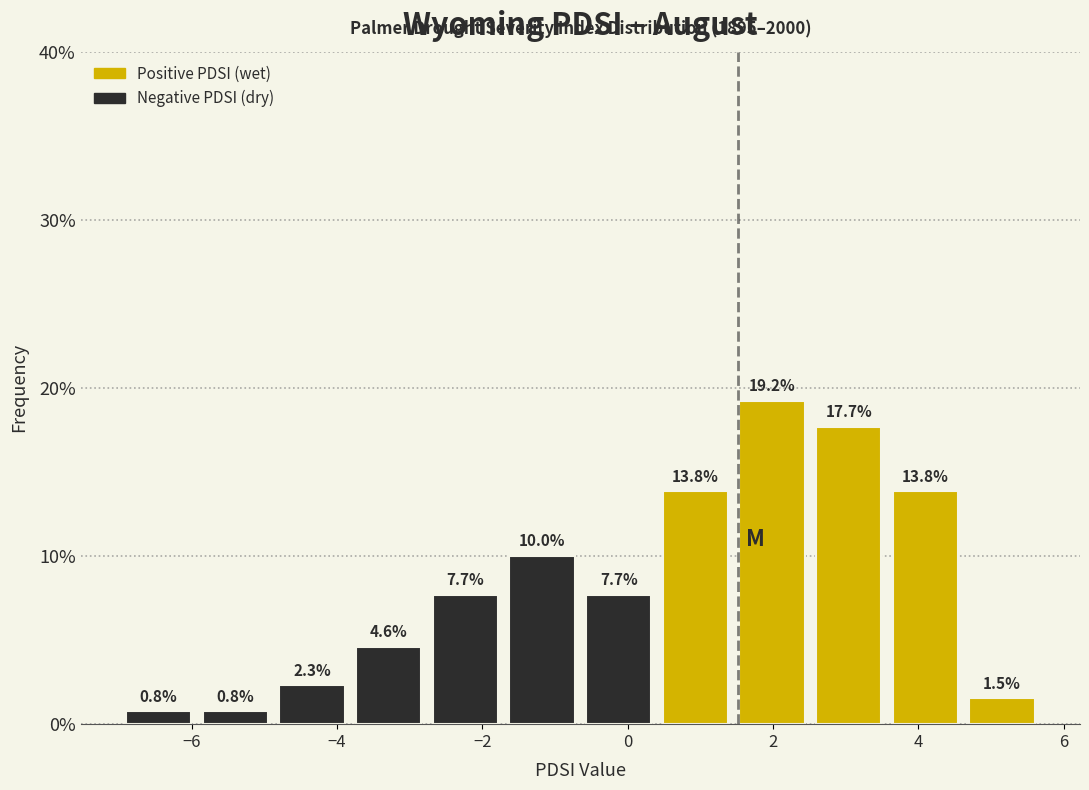

Reading left to right, transcribe this chart: for each bar, give the range it covers on the x-axis and its height. The bar edges are not printed on the chart, so give them approximately, as read against the axis.

-7.0 to -6.0: 0.8
-6.0 to -4.8: 0.8
-4.8 to -3.8: 2.3
-3.8 to -2.8: 4.6
-2.8 to -1.8: 7.7
-1.8 to -0.6: 10.0
-0.6 to 0.4: 7.7
0.4 to 1.4: 13.8
1.4 to 2.6: 19.2
2.6 to 3.6: 17.7
3.6 to 4.6: 13.8
4.6 to 5.6: 1.5